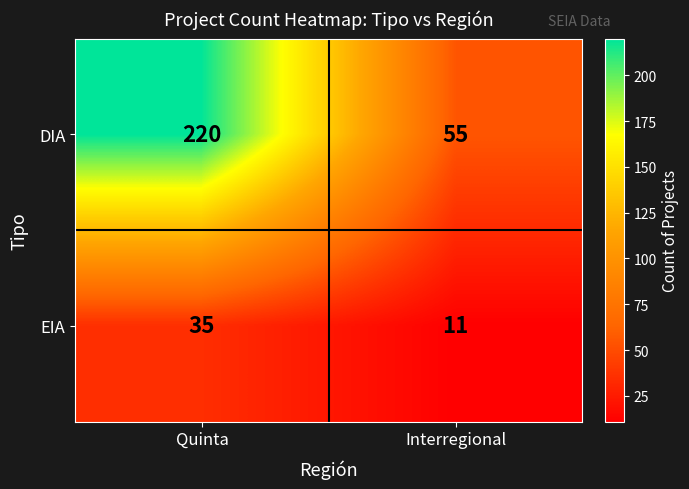

Is it true that EIA equals 11 at Interregional?

True